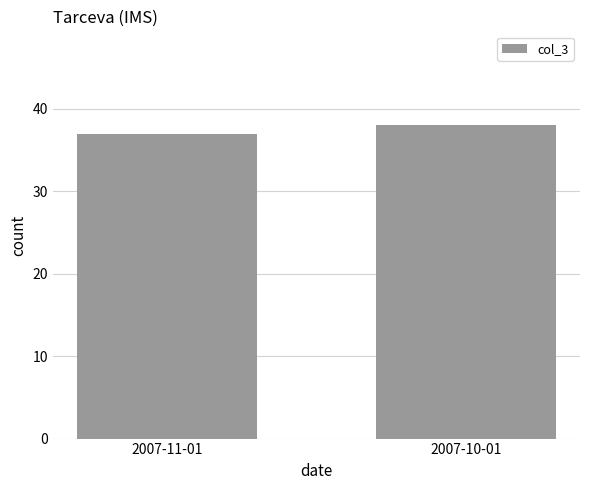

The value at 2007-11-01 is 12. True or false?

False